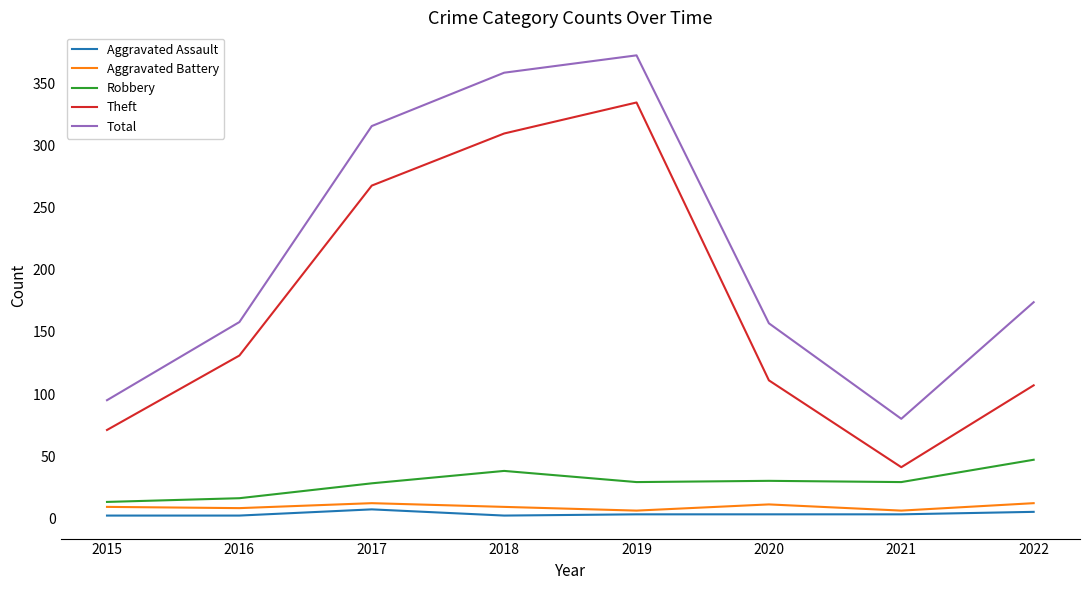

How many Aggravated Battery values are between 8 and 12?

6